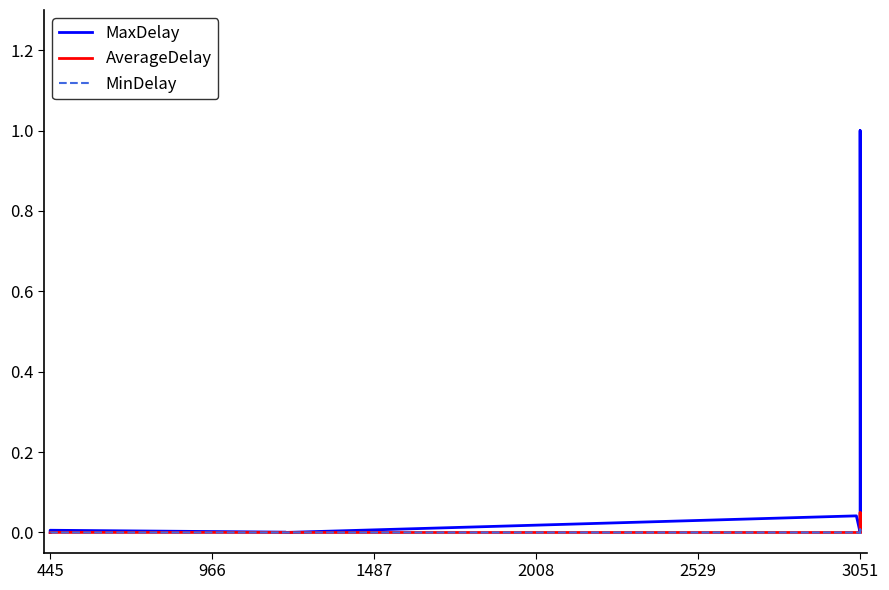

Reading left to right, list all the values displayed in this chart.

MaxDelay: 0.0	0.0	0.0	0.0	0.0	0.0	0.0	0.0	0.0	1.0	1.0	0.0	0.0	0.0	1.0
AverageDelay: 0.0	0.0	0.0	0.0	0.0	0.0	0.0	0.0	0.0	0.0	0.0	0.0	0.0	0.0	0.0
MinDelay: 0.0	0.0	0.0	0.0	0.0	0.0	0.0	0.0	0.0	0.0	0.0	0.0	0.0	0.0	0.0